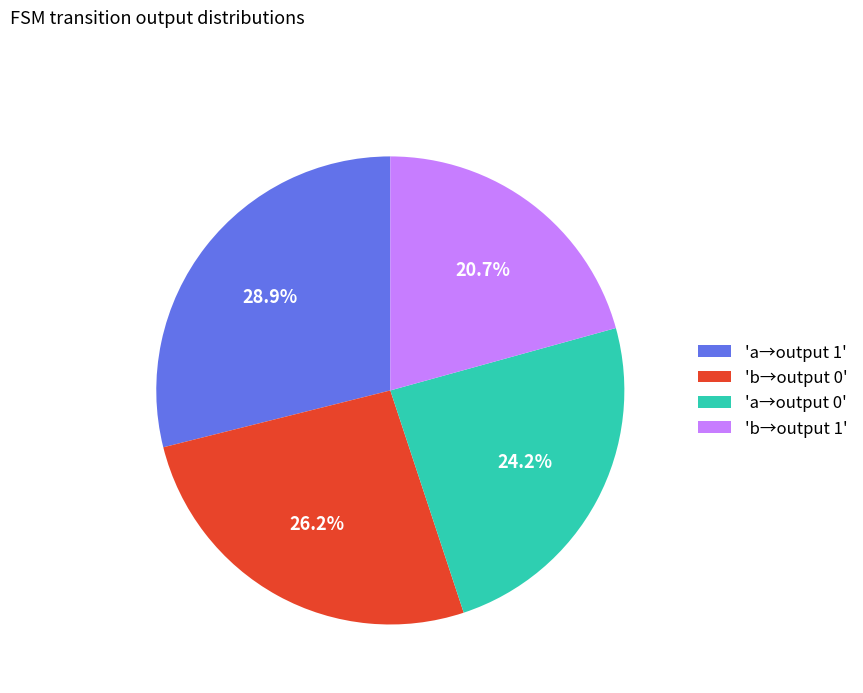

How many slices are in this pie chart?

4